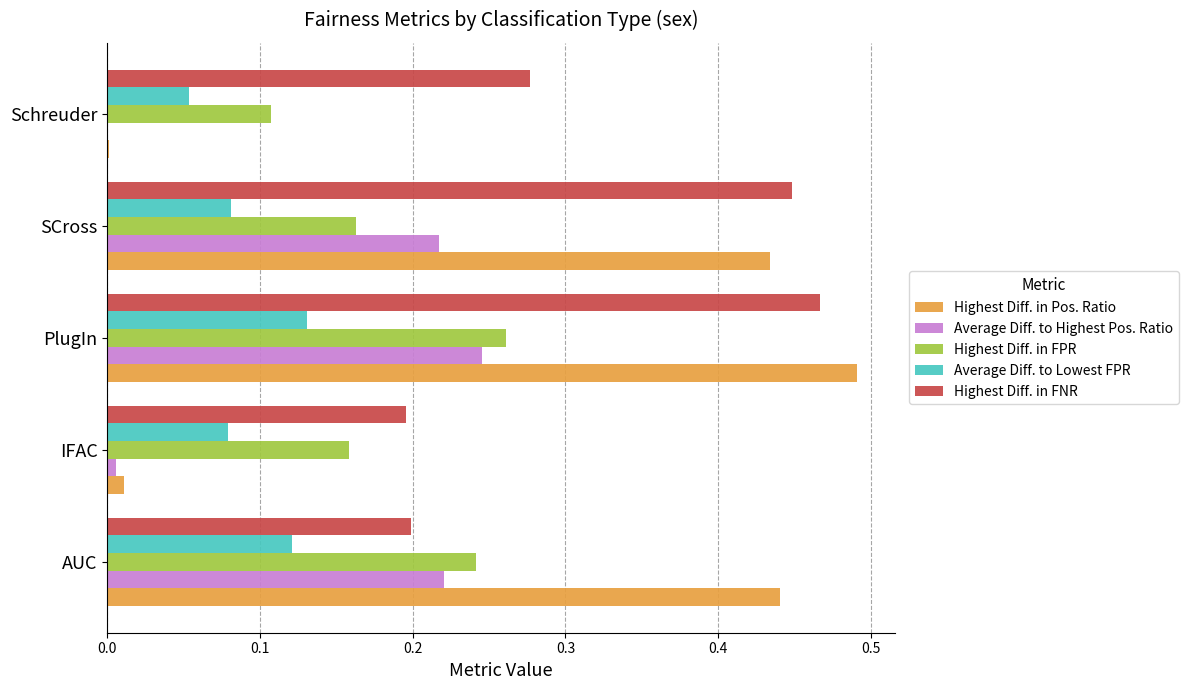

The Highest Diff. in FNR series shows 0.4 at Schreuder. True or false?

False